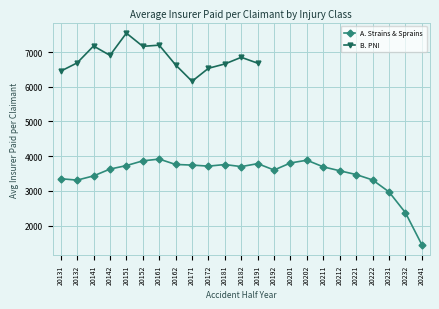

Rank the categories by value from lowest to highest.

20241, 20232, 20231, 20132, 20222, 20131, 20141, 20221, 20212, 20192, 20142, 20211, 20182, 20172, 20151, 20171, 20181, 20162, 20191, 20201, 20152, 20202, 20161